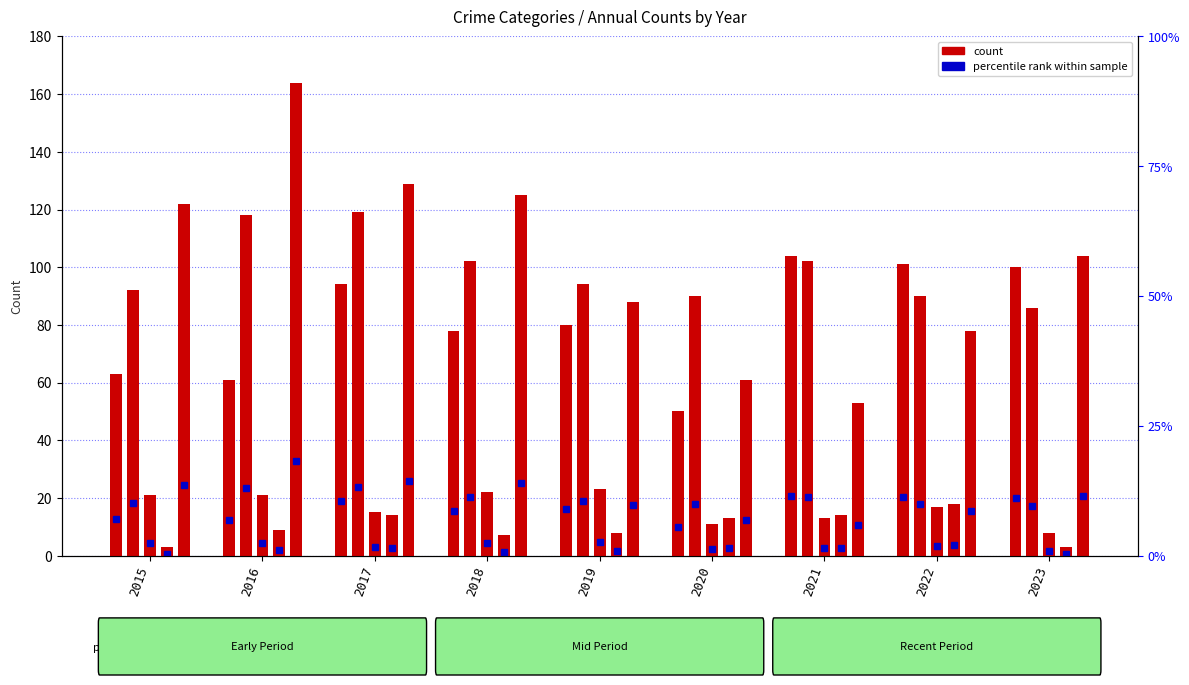

Which category has the highest value across all series?

2016